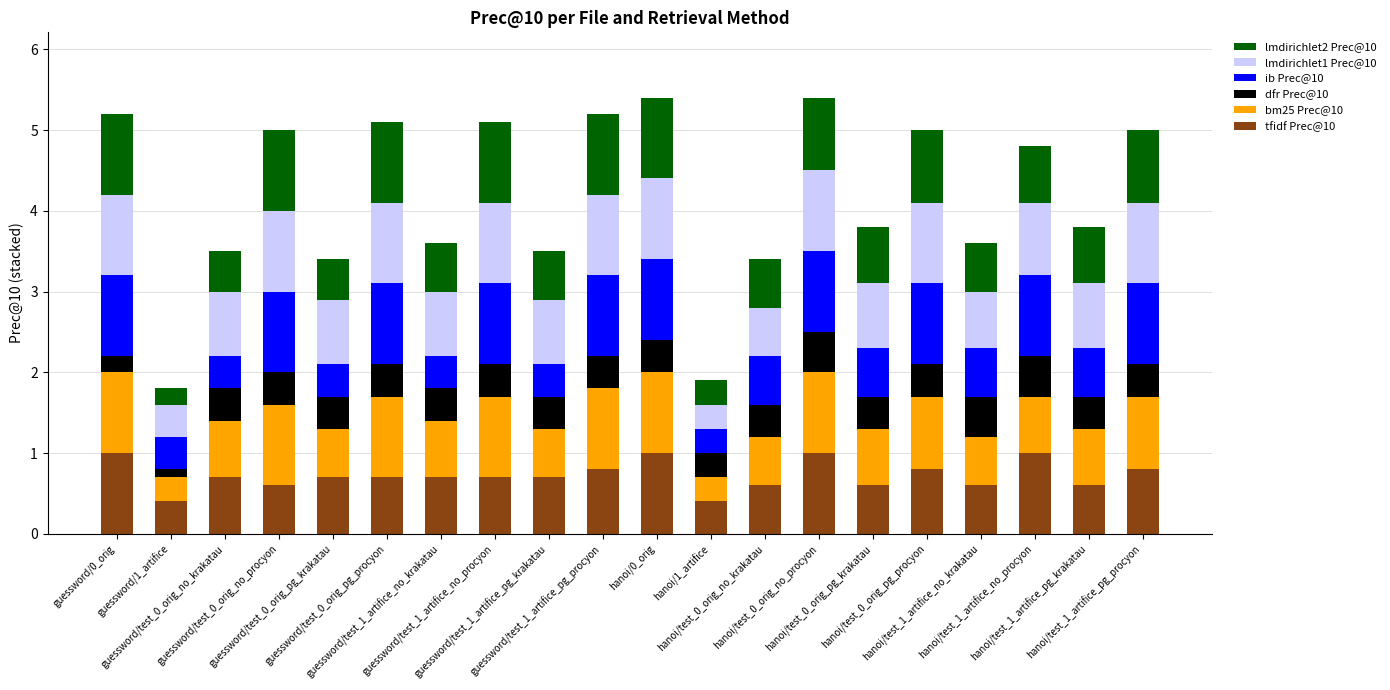

Does the chart contain any negative values?

No